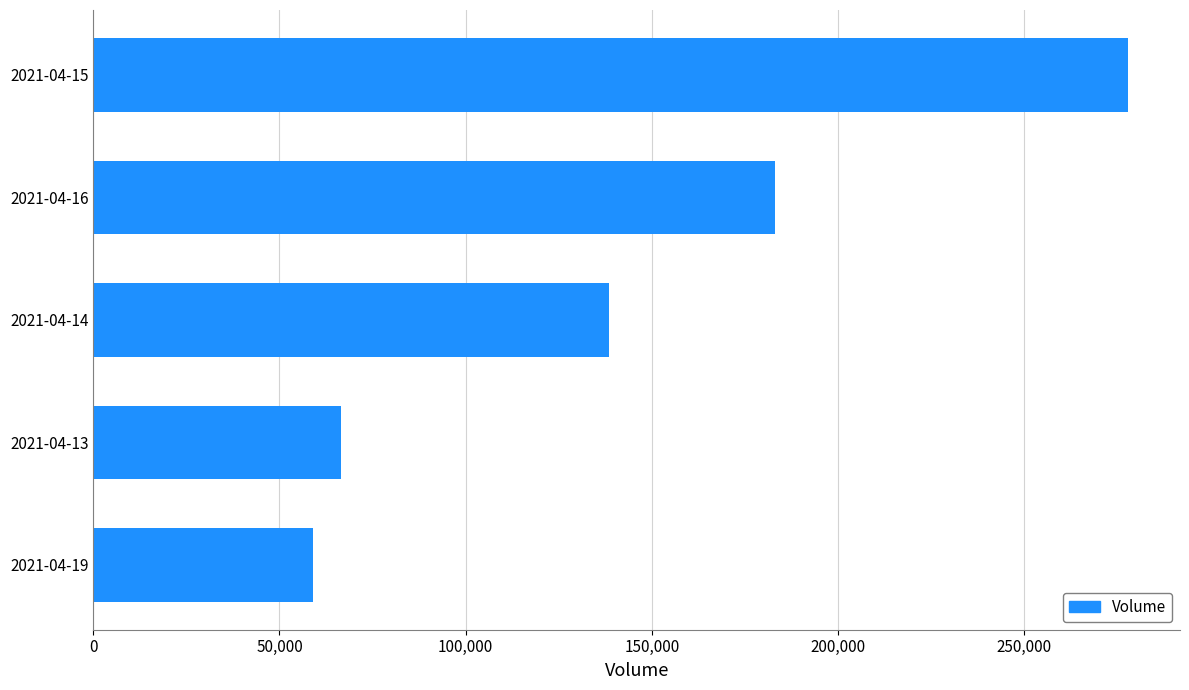

What is the difference between the maximum and minimum values?

219000